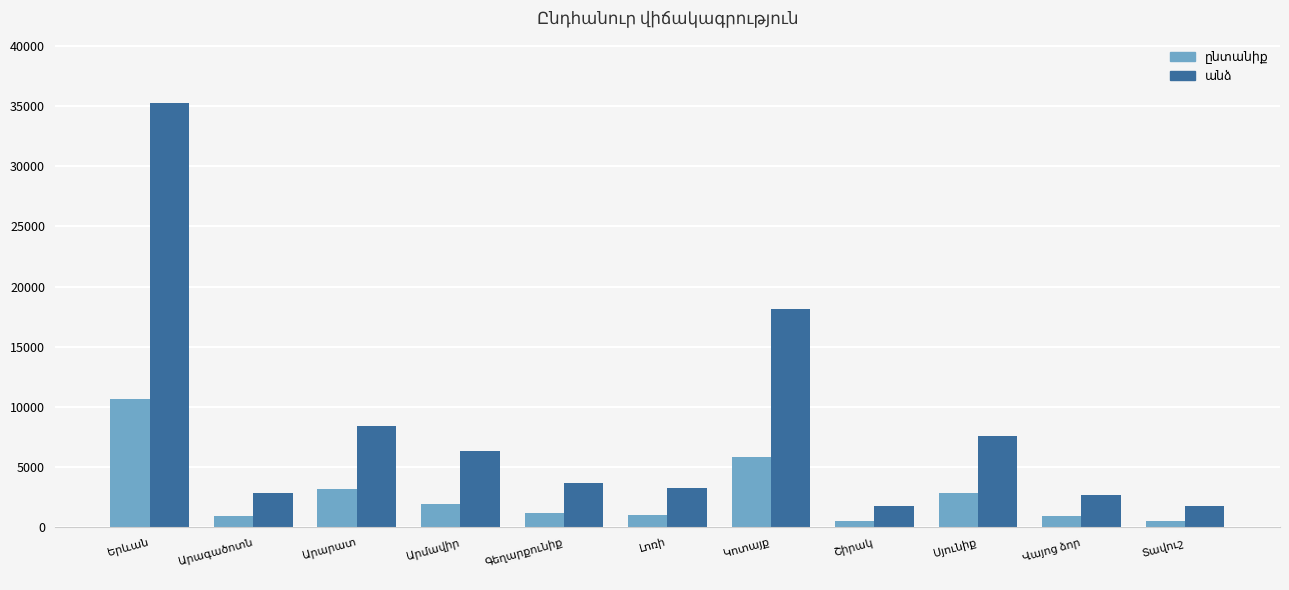

Are the bars horizontal?

No